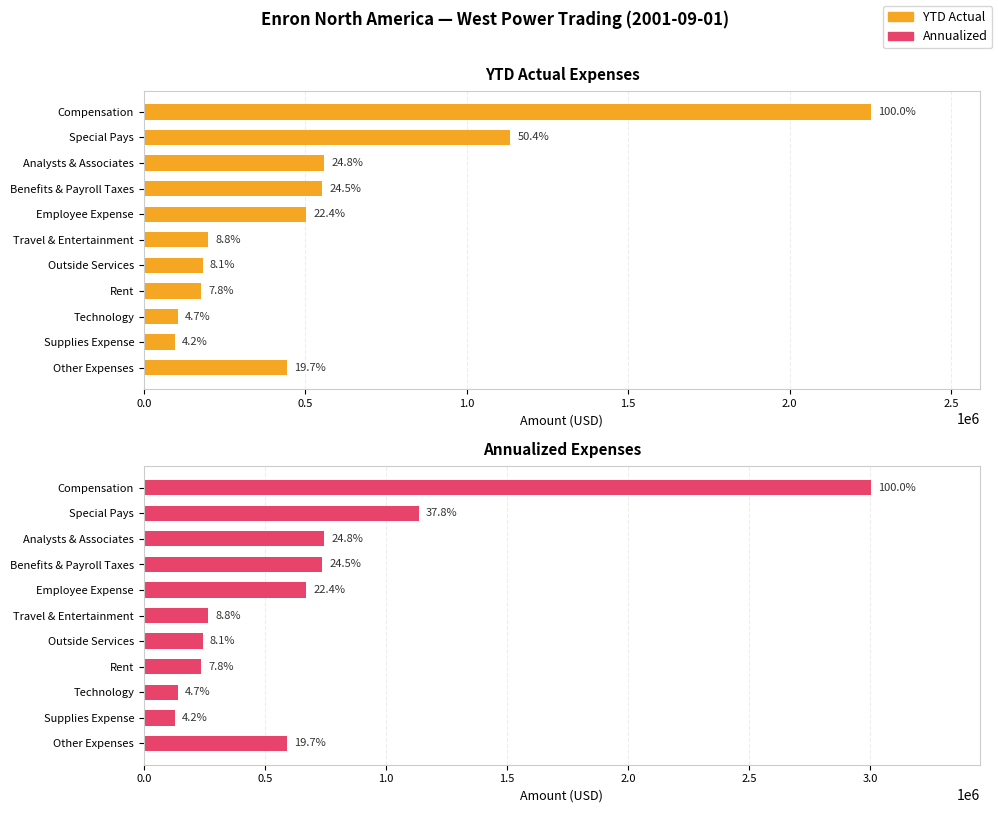

Reading left to right, transcribe all the data shown in this chart.

YTD Actual: 2252130.5	1135500.0	557967.0	551903.4	503728.1	198595.0	182158.5	176422.8	105076.5	95696.9	443149.9
Annualized: 3002840.7	1135500.0	743956.0	735871.2	671637.5	264793.3	242878.1	235230.4	140102.0	127595.9	590866.6